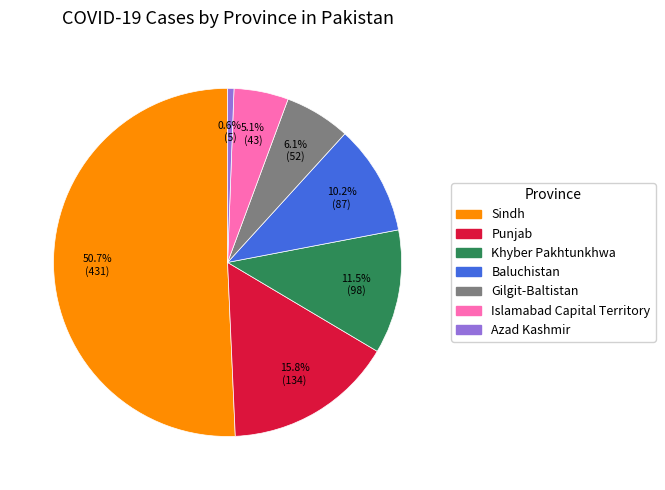

Count the number of slices in the pie.

7